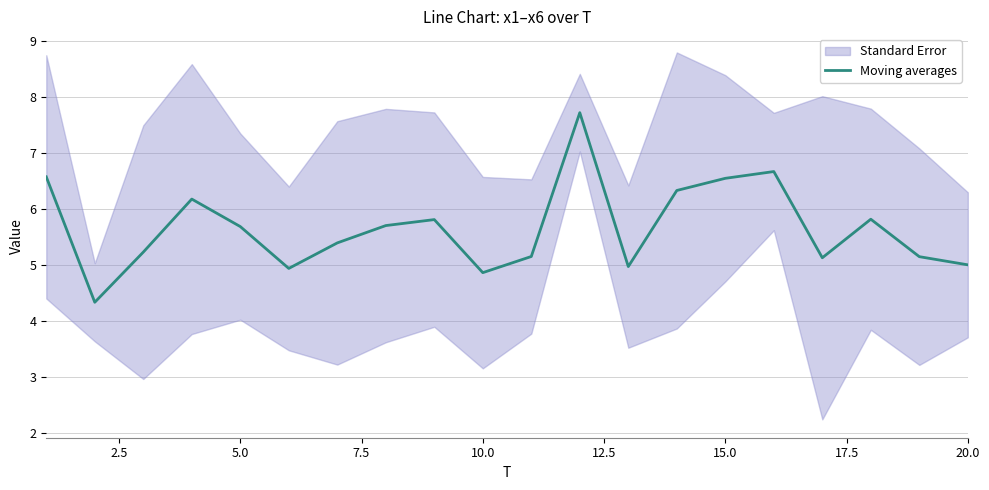

True or false: the data has more than 0 interior local peaks.

True